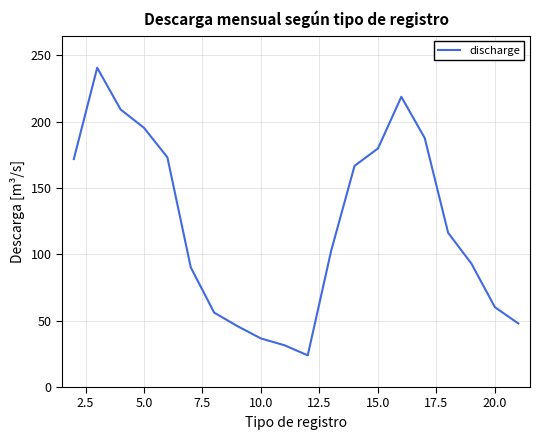

What is the difference between the maximum and minimum values?

216.8